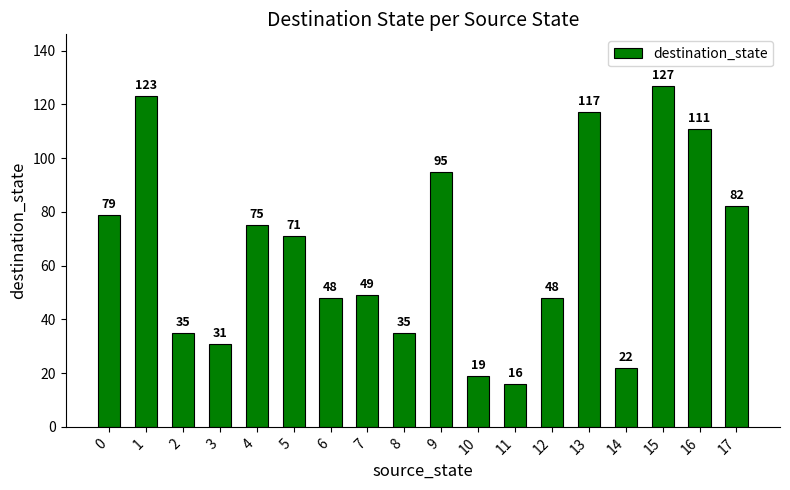

What value does the data have at 10, to the nearest 10?

20